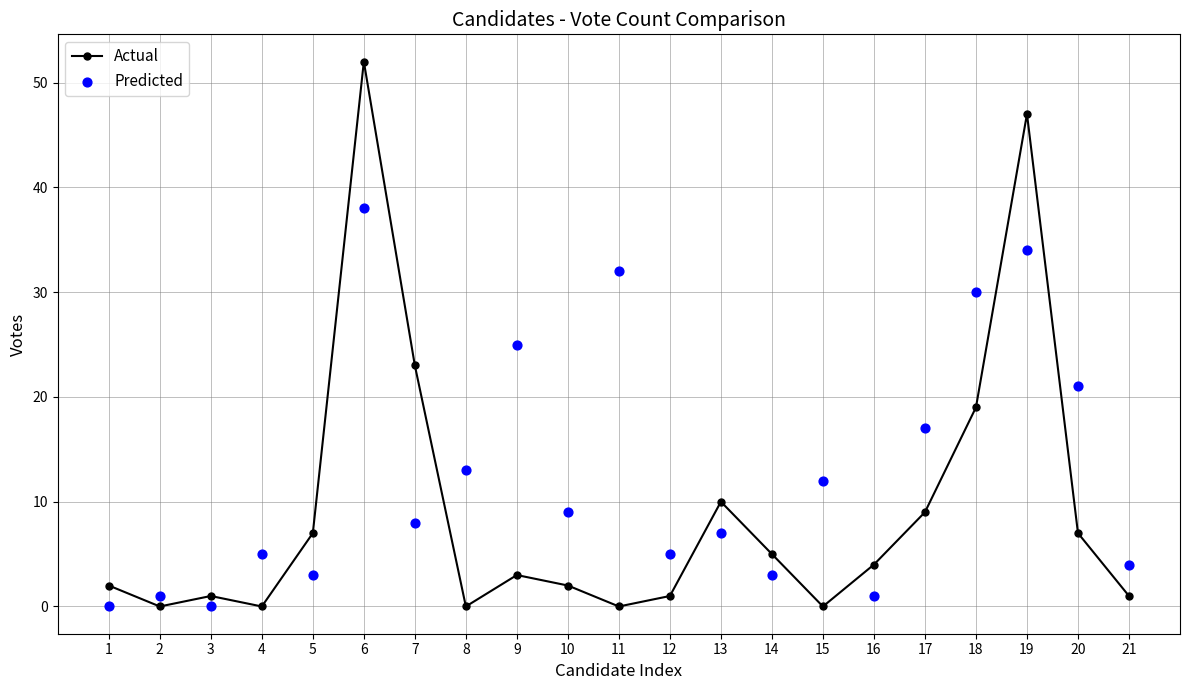

Which series has the largest total across all categories?

Predicted